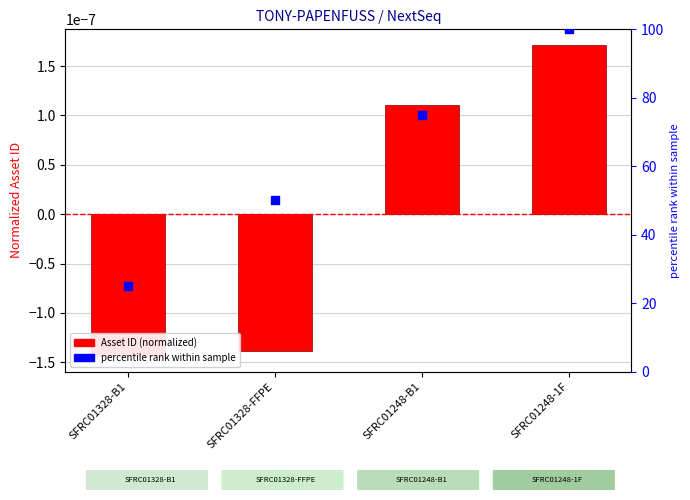

Is the value of percentile rank within sample at SFRC01328-FFPE greater than the value of Asset ID (normalized) at SFRC01328-B1?

Yes